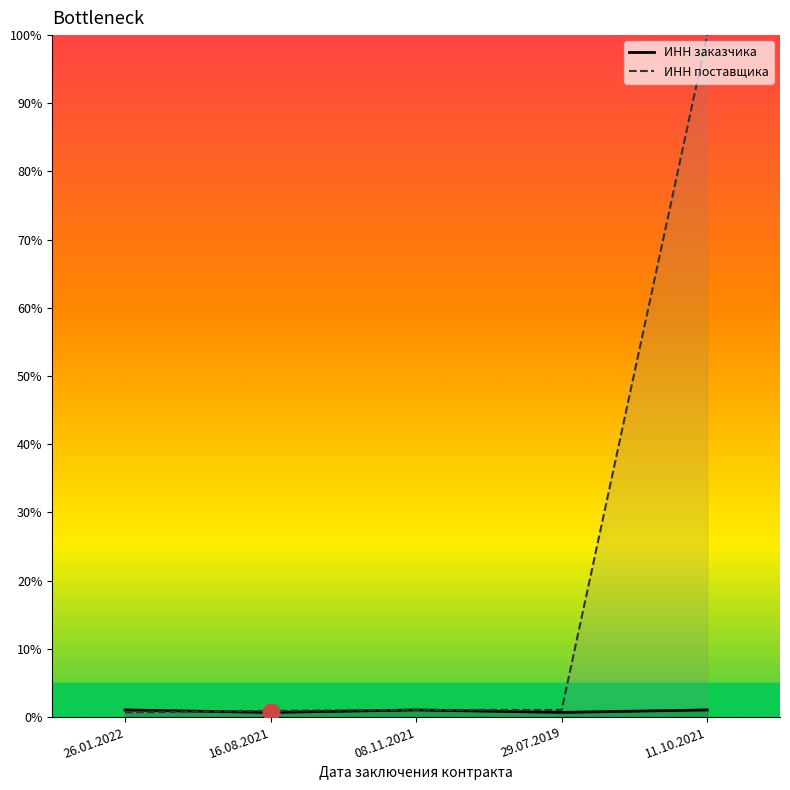

List the series in order of their peak value, lowest first.

ИНН заказчика, ИНН поставщика